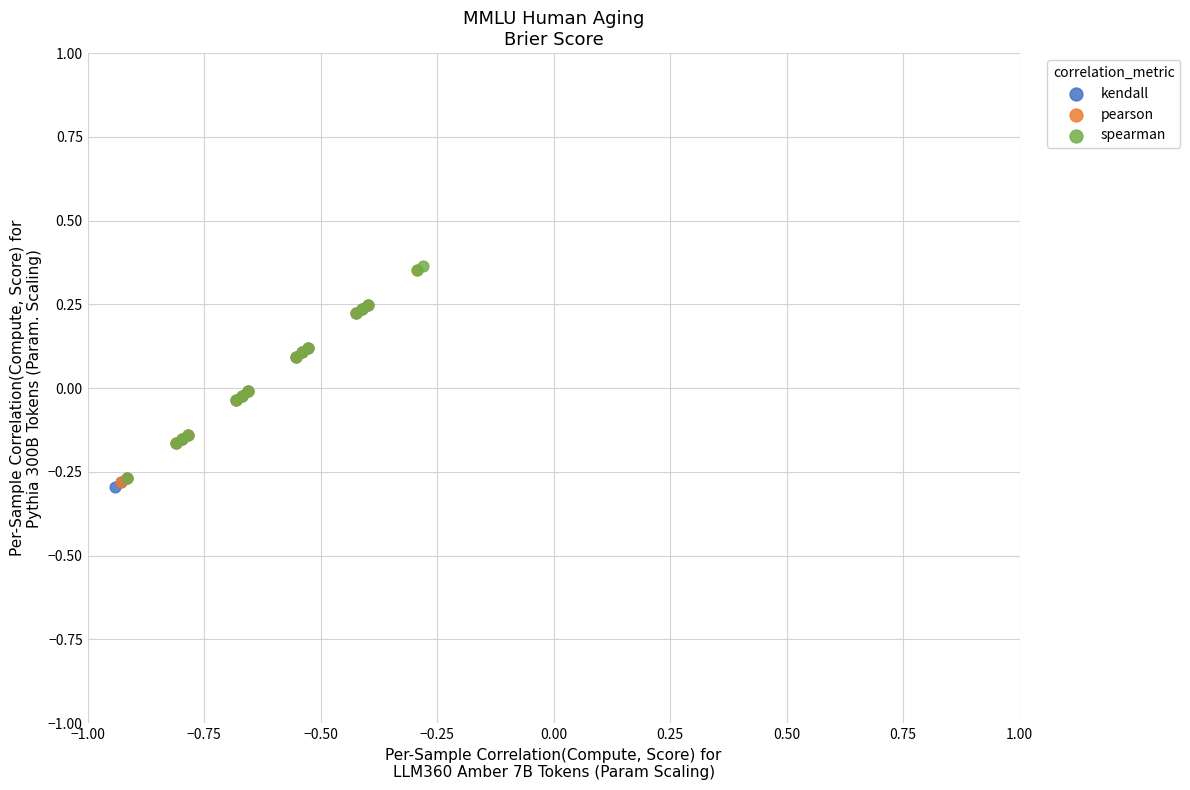

What are all the series names shown in the legend?

kendall, pearson, spearman